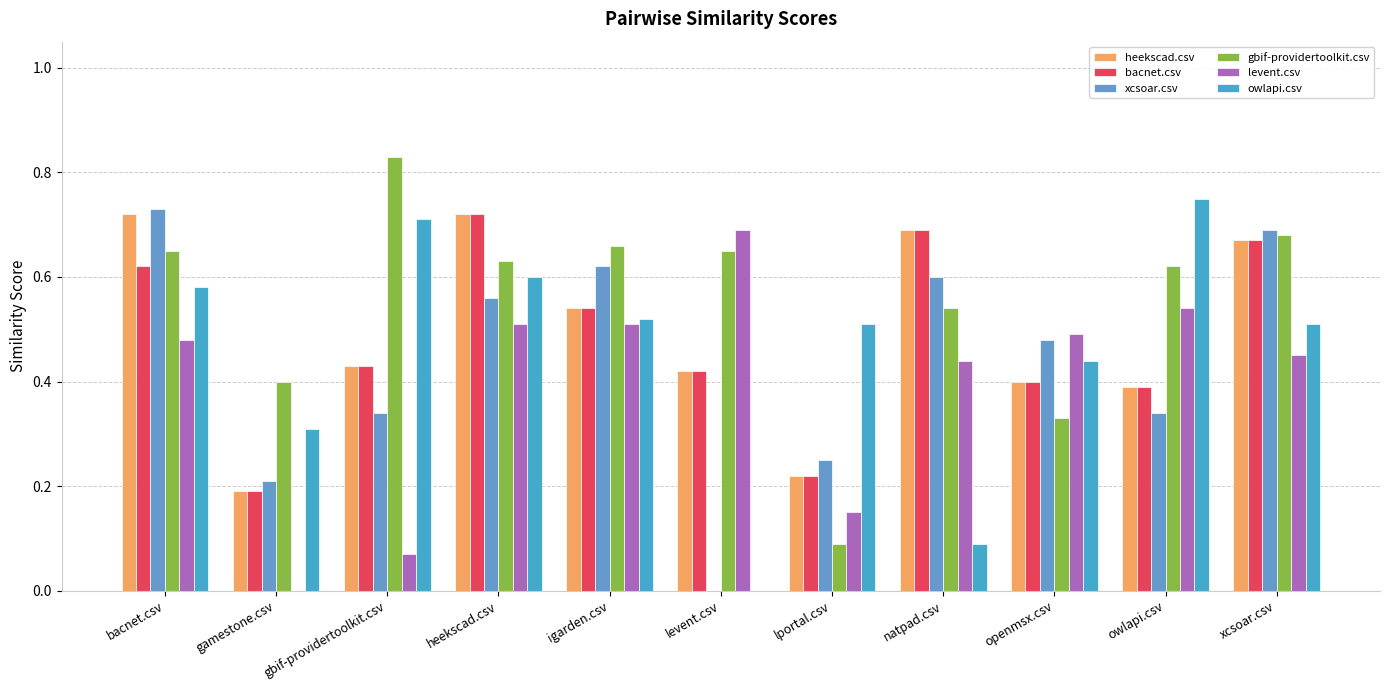

What are all the series names shown in the legend?

heekscad.csv, bacnet.csv, xcsoar.csv, gbif-providertoolkit.csv, levent.csv, owlapi.csv